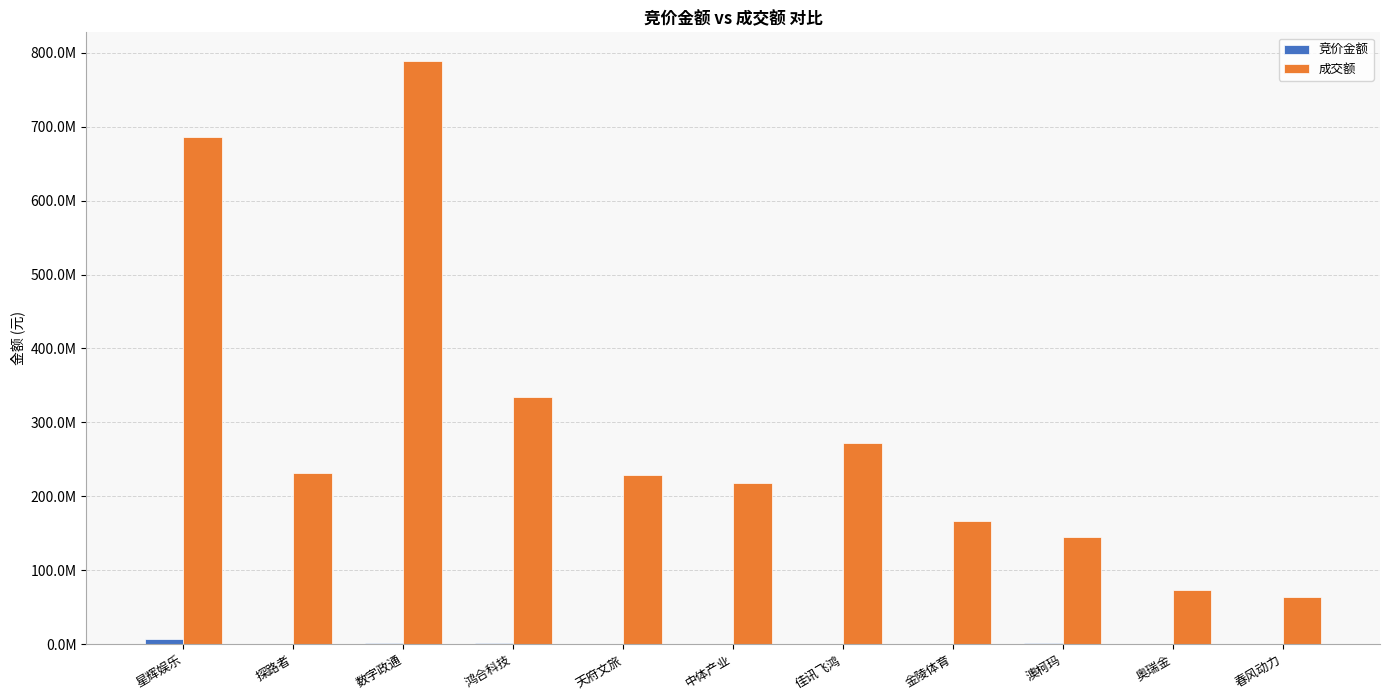

At which category does the chart reach its minimum across all series?

奥瑞金